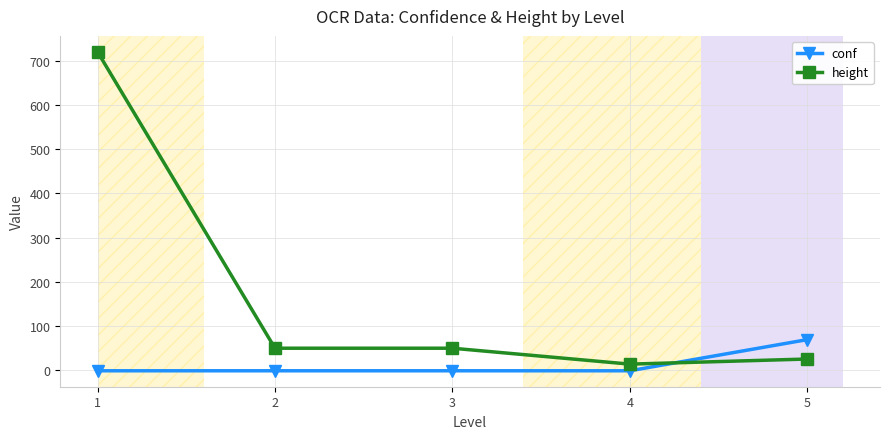

Which series has the widest spread of values?

height